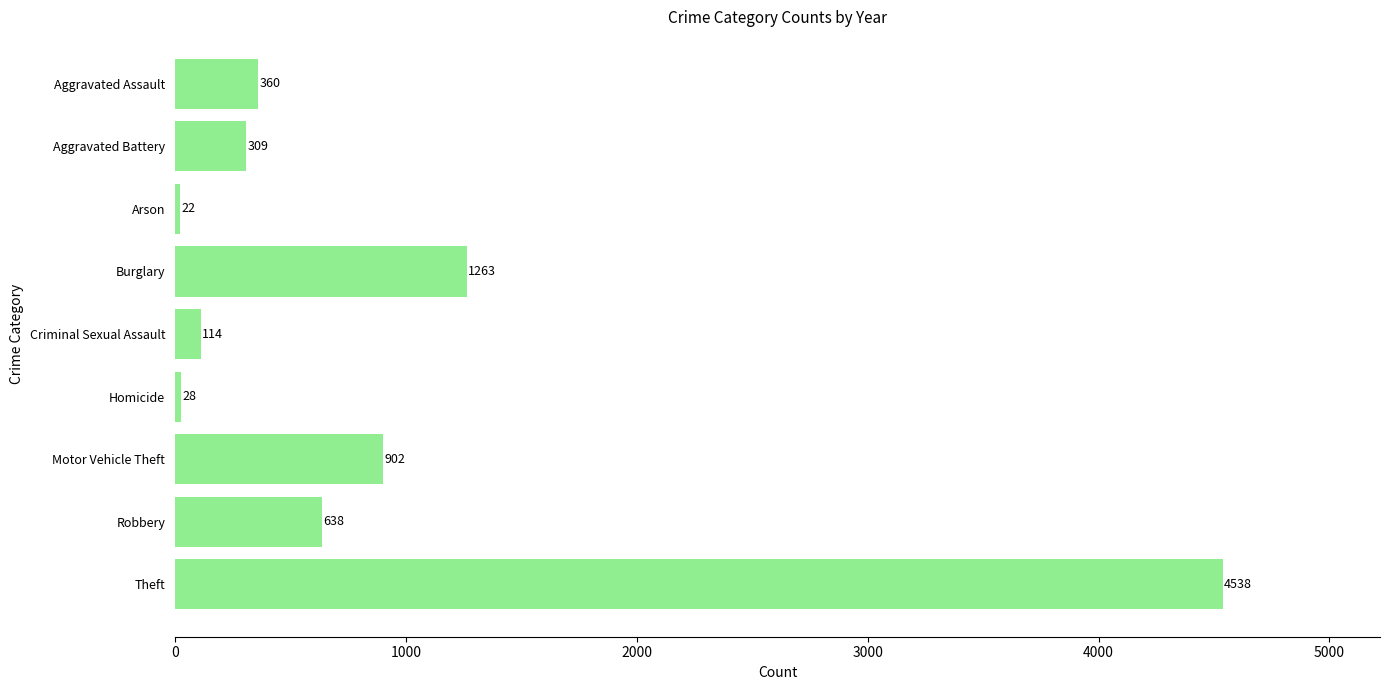

What is the greatest value displayed?

4538